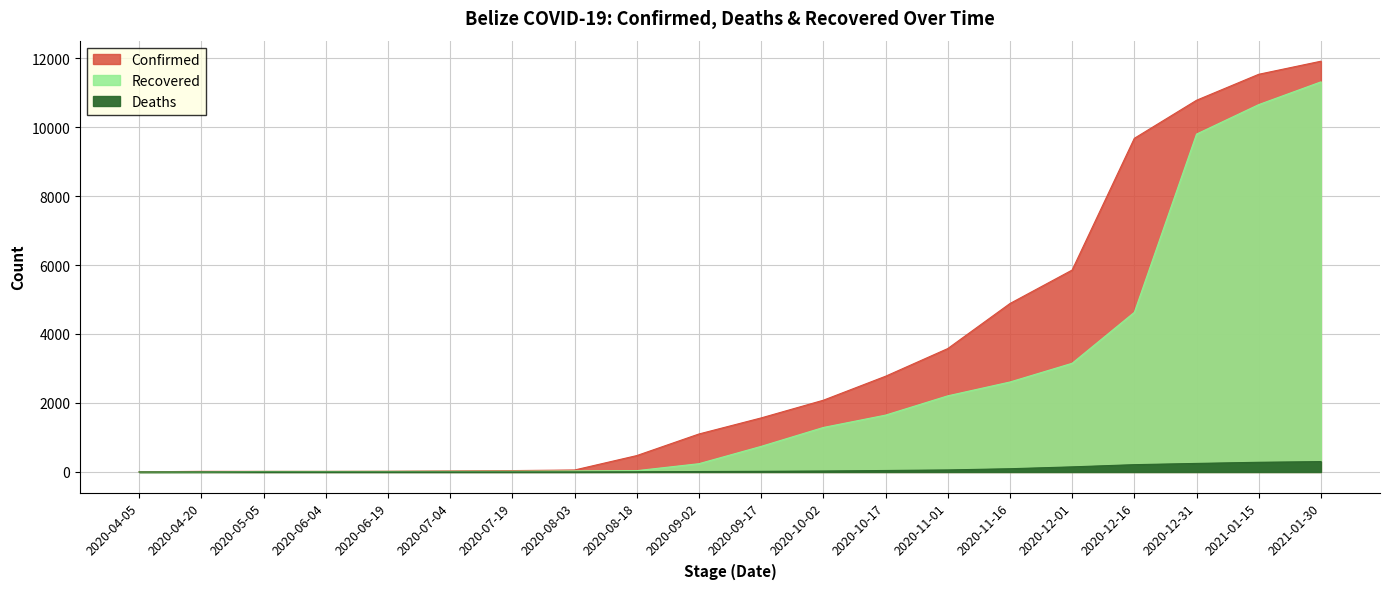

What value does the Confirmed series have at 2020-12-16?

9672